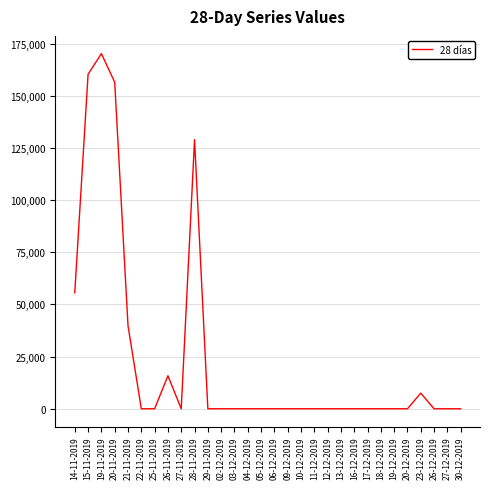

The value at 15-11-2019 is 160366. True or false?

True